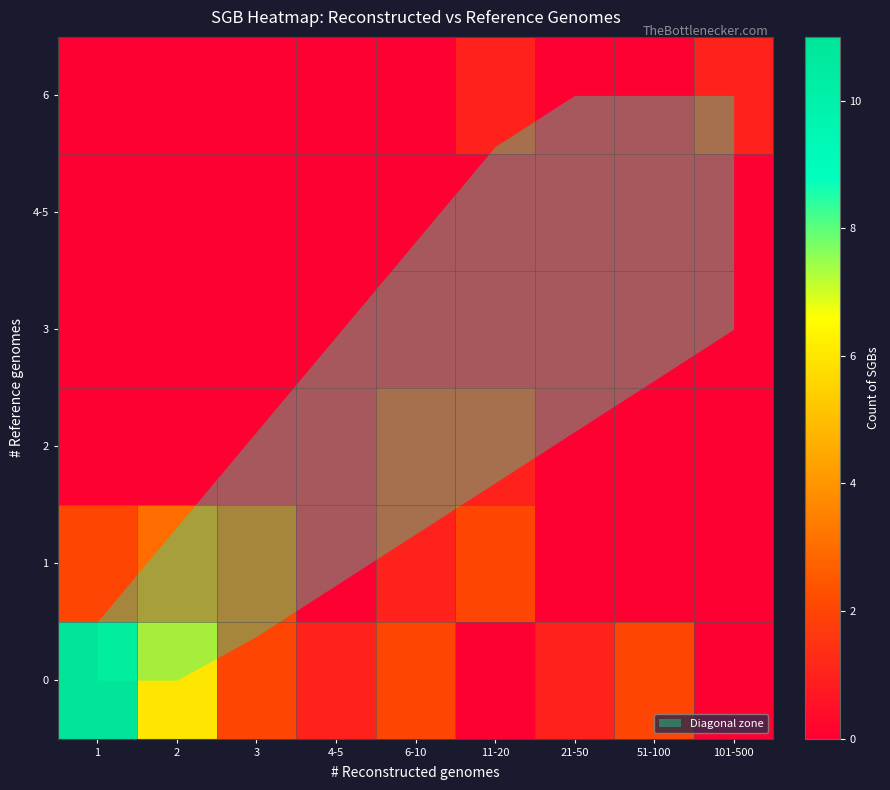

Reading right to left, what are all the values shown in this chart?

0: 101-500=0	51-100=2	21-50=1	11-20=0	6-10=2	4-5=1	3=2	2=6	1=11
1: 101-500=0	51-100=0	21-50=0	11-20=2	6-10=1	4-5=0	3=2	2=3	1=2
2: 101-500=0	51-100=0	21-50=0	11-20=1	6-10=1	4-5=0	3=0	2=0	1=0
3: 101-500=0	51-100=0	21-50=0	11-20=0	6-10=0	4-5=0	3=0	2=0	1=0
4-5: 101-500=0	51-100=0	21-50=0	11-20=0	6-10=0	4-5=0	3=0	2=0	1=0
6: 101-500=1	51-100=0	21-50=0	11-20=1	6-10=0	4-5=0	3=0	2=0	1=0